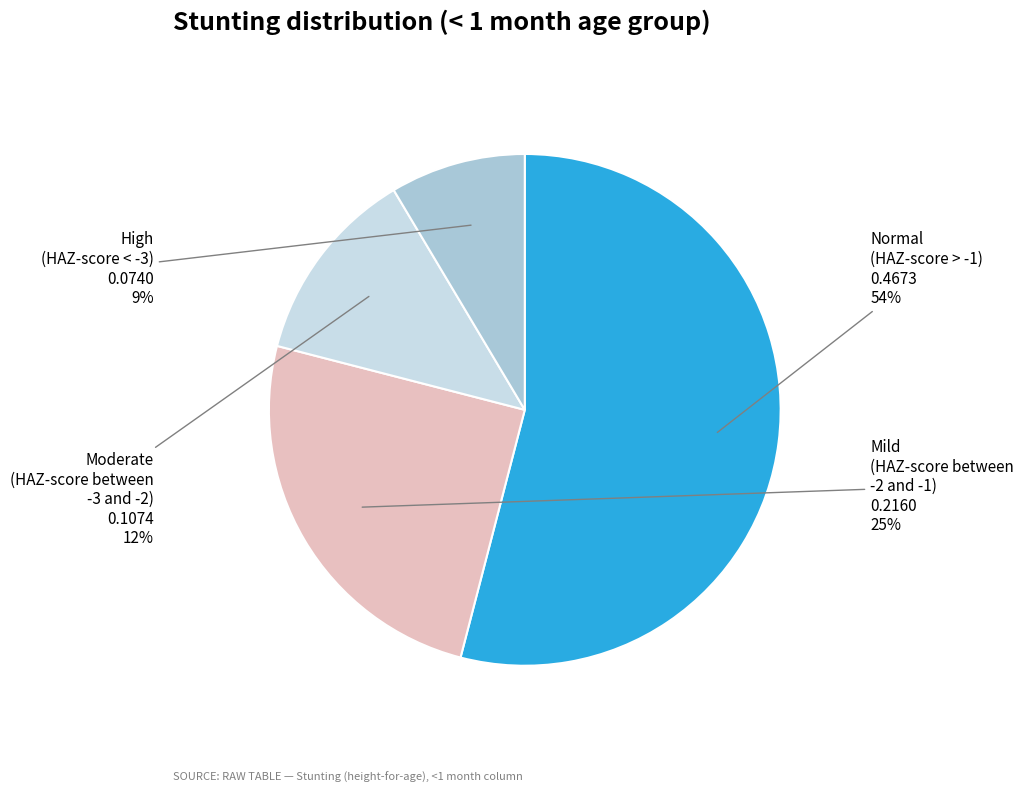

Does any single category account for the majority?

Yes